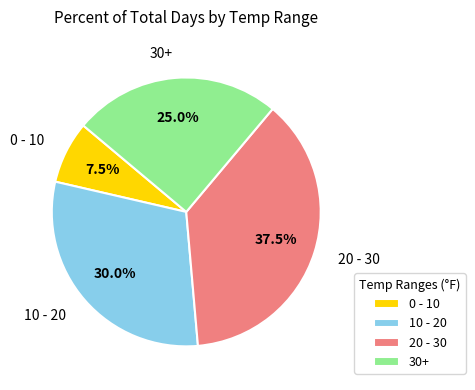

Approximately how many times larger is the value at 20 - 30 compared to 10 - 20?

1.2